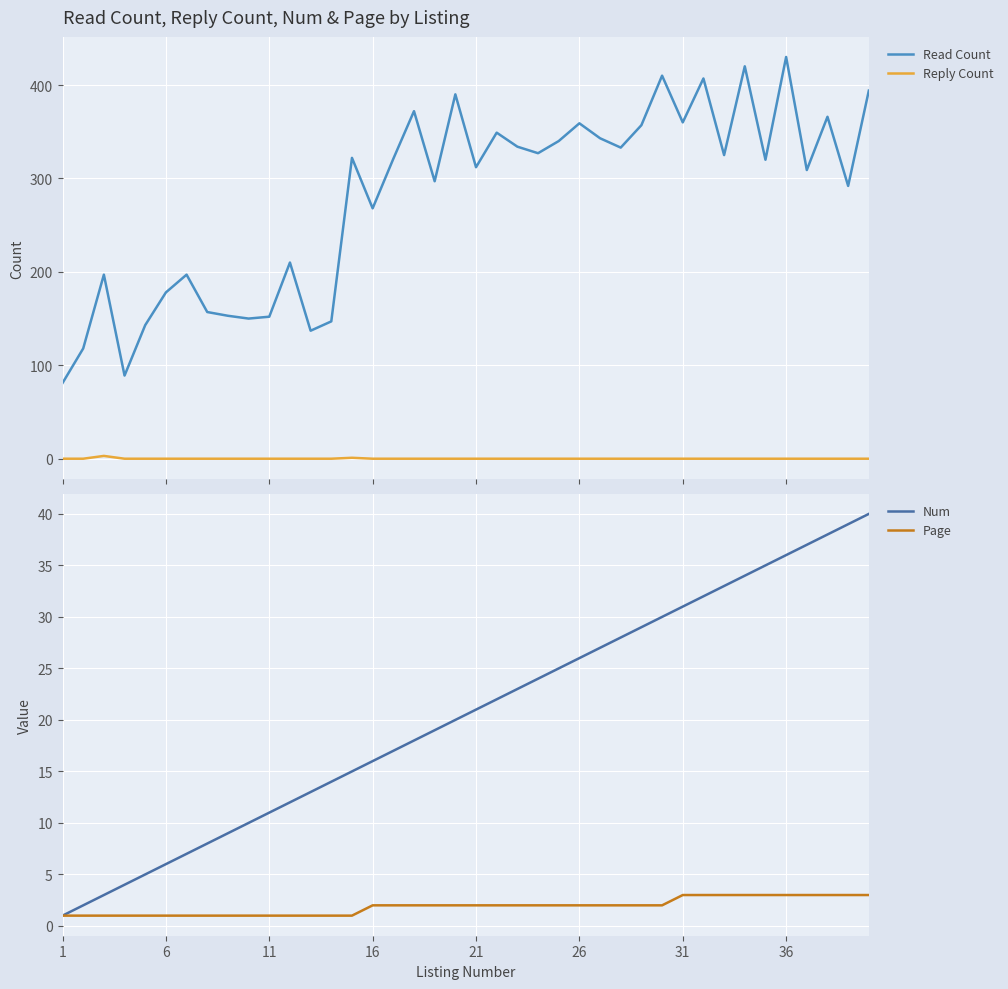

How many series are shown in this chart?

4